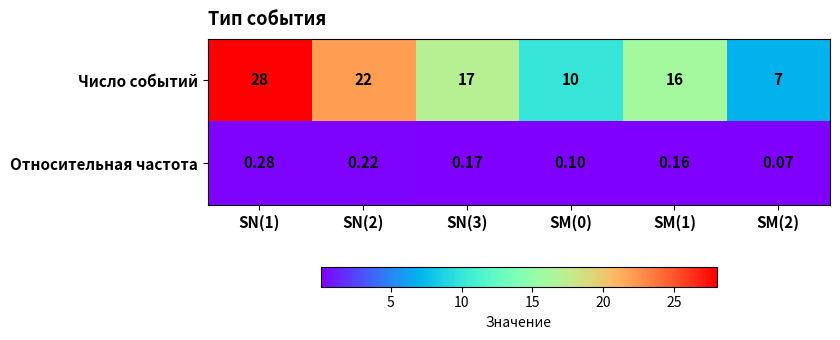

Rank the series by their maximum value, from lowest to highest.

Относительная частота, Число событий